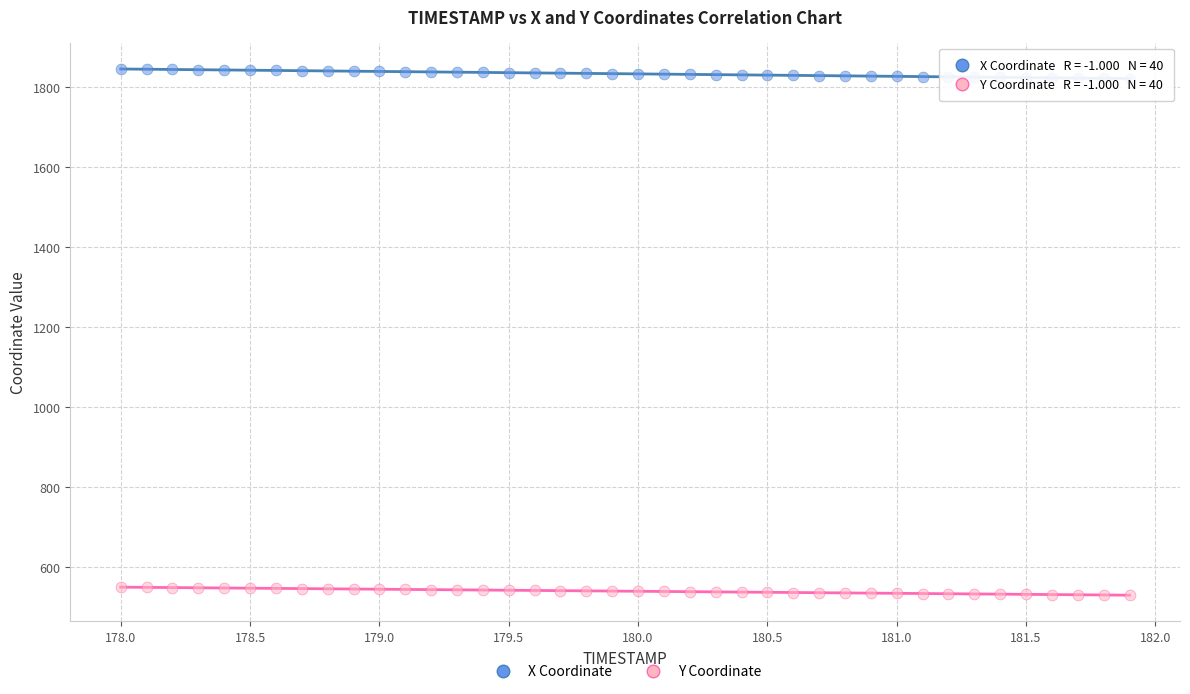

Across all data points, what is the range of X values (max minus min)?

3.9